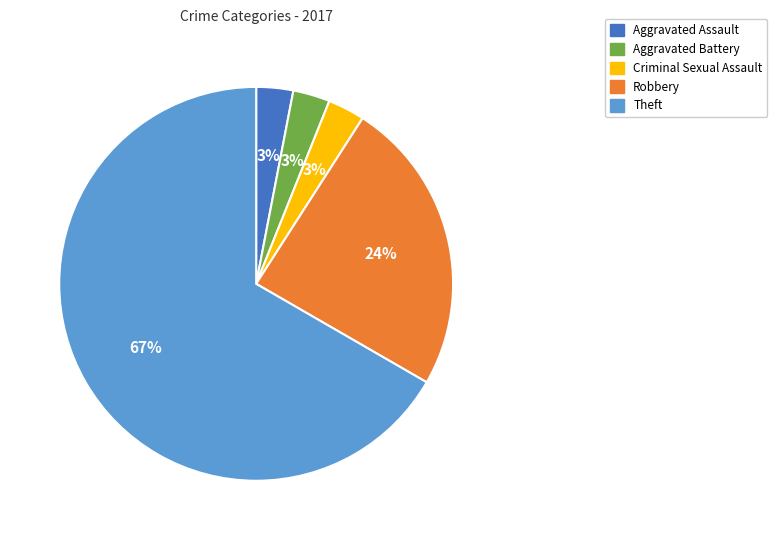

To the nearest percent, what is the combined percentage of Theft and Aggravated Battery?

70%